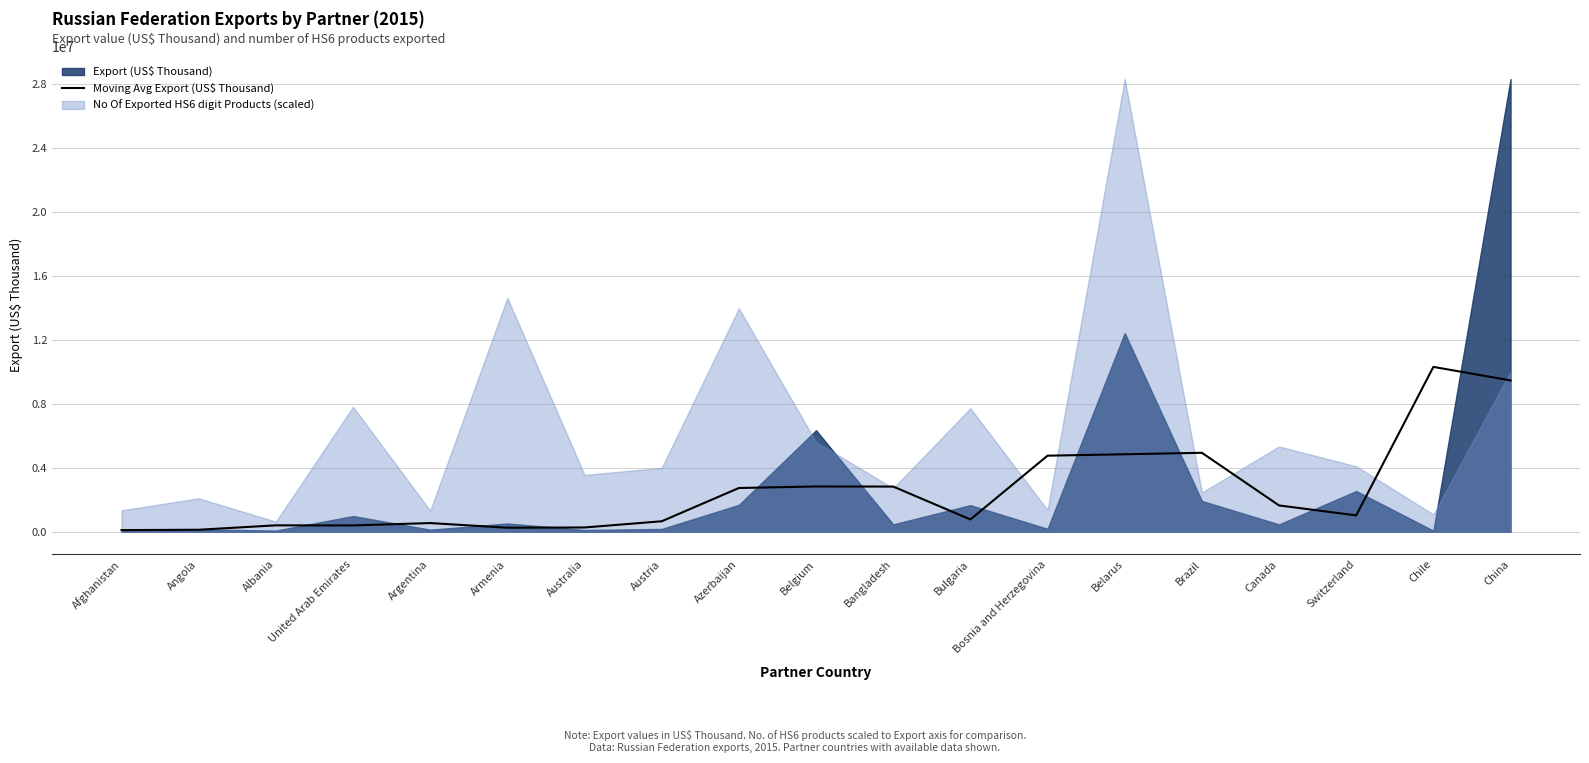

At which label does the data first exceed 1017900?

Azerbaijan